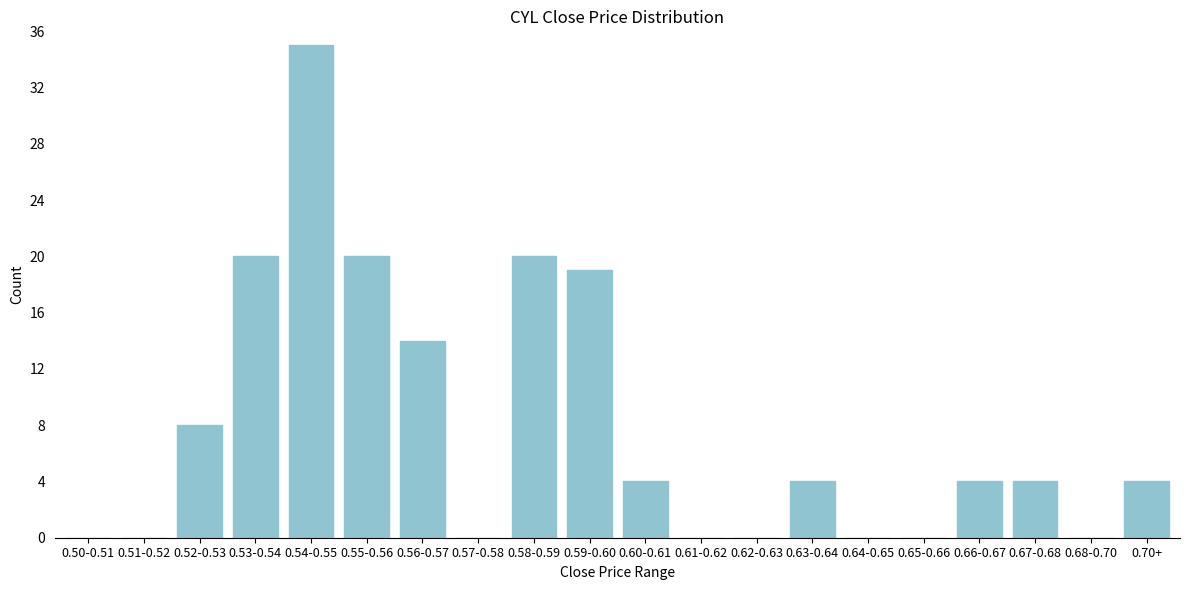

Reading right to left, what are all the values shown in this chart?

0.70+=4	0.68-0.70=0	0.67-0.68=4	0.66-0.67=4	0.65-0.66=0	0.64-0.65=0	0.63-0.64=4	0.62-0.63=0	0.61-0.62=0	0.60-0.61=4	0.59-0.60=19	0.58-0.59=20	0.57-0.58=0	0.56-0.57=14	0.55-0.56=20	0.54-0.55=35	0.53-0.54=20	0.52-0.53=8	0.51-0.52=0	0.50-0.51=0